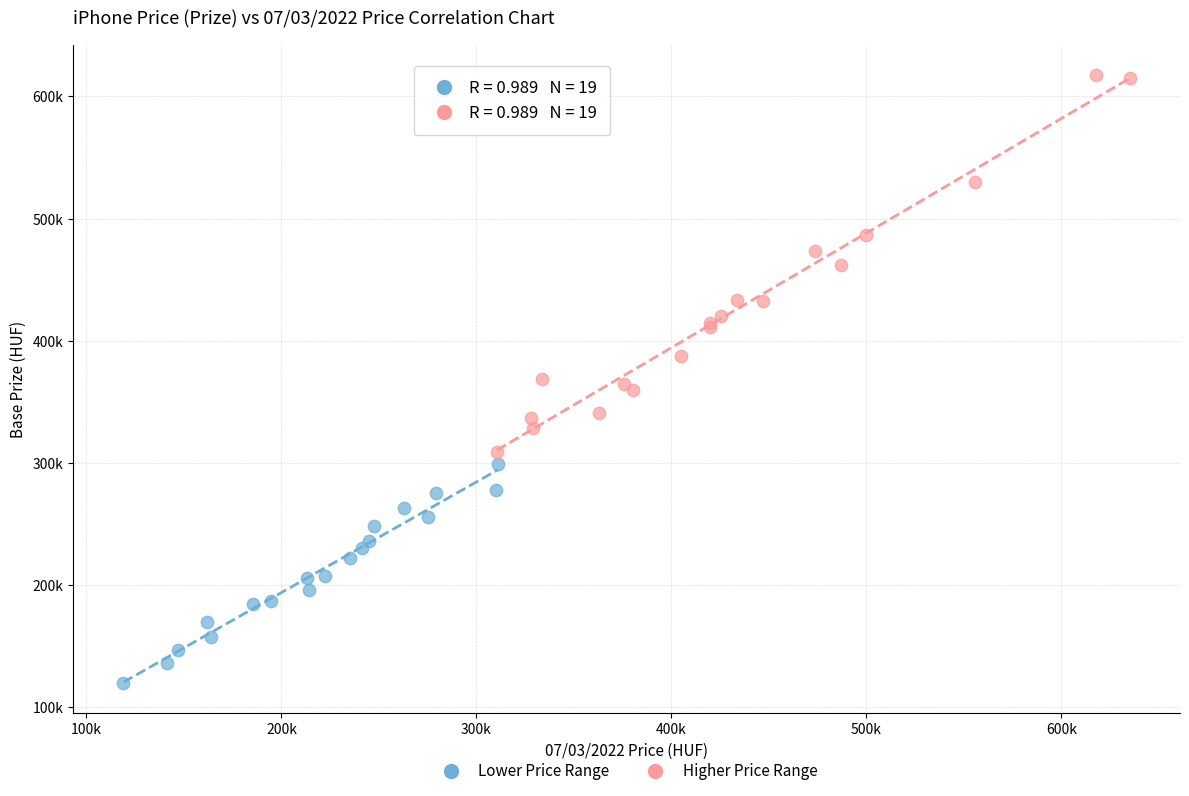

Which series has the widest spread of Y values?

Higher Price Range